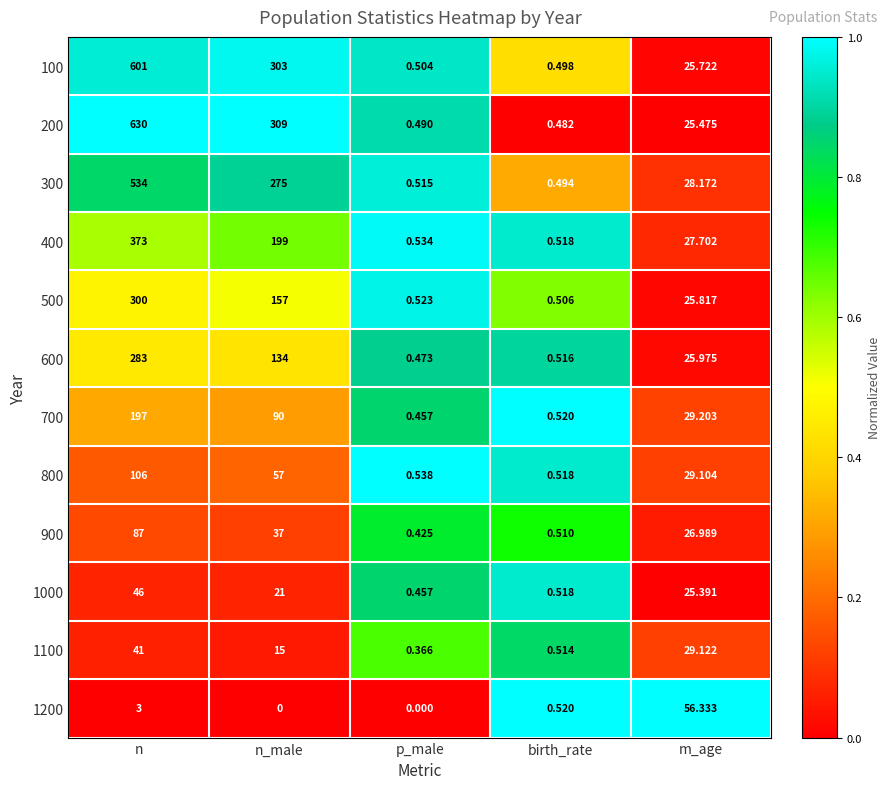

Which category has the lowest value in the 700 series?

p_male